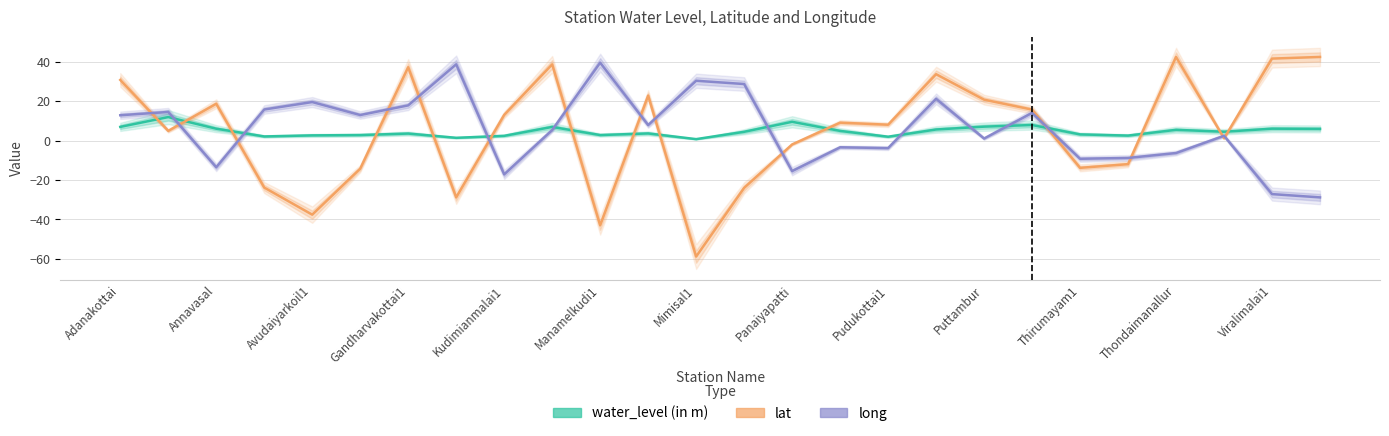

True or false: long has more than 1 interior local peaks.

True